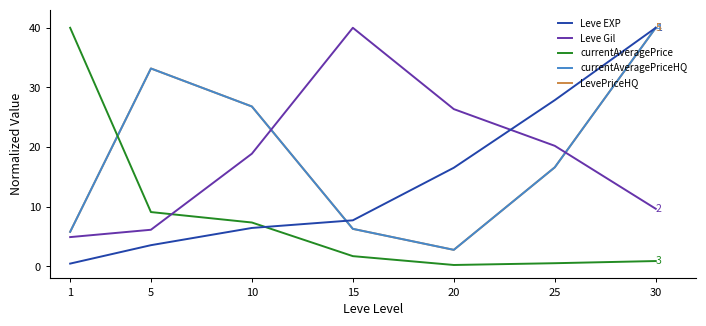

At which category is the sum across all series the highest?

30